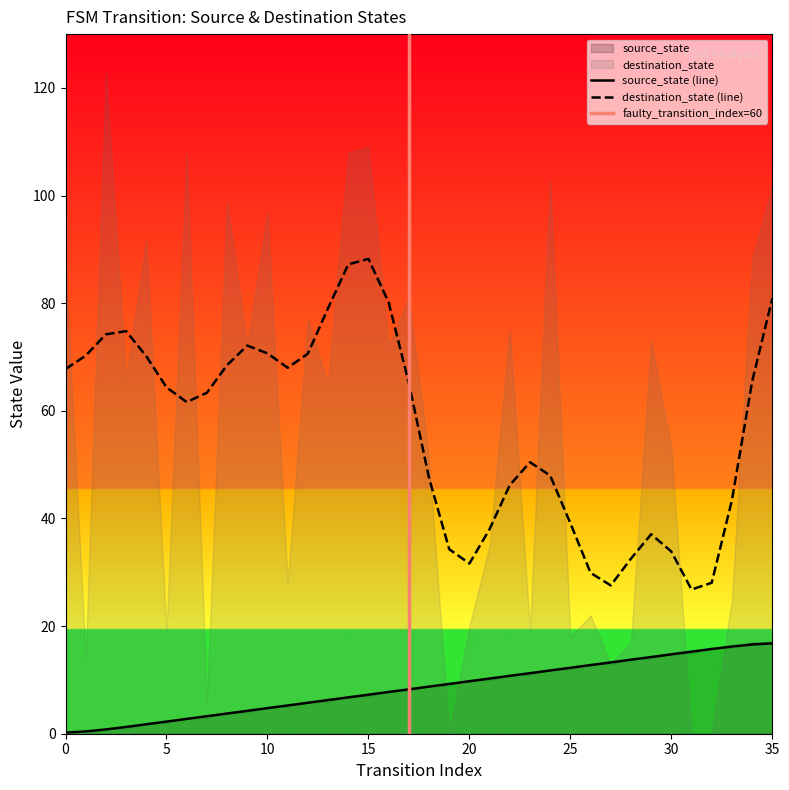

Reading left to right, transcribe all the data shown in this chart.

0=0.2	1=0.4	2=0.8	3=1.3	4=1.8	5=2.3	6=2.8	7=3.2	8=3.8	9=4.2	10=4.8	11=5.2	12=5.8	13=6.2	14=6.8	15=7.2	16=7.8	17=8.2	18=8.8	19=9.2	20=9.8	21=10.2	22=10.8	23=11.2	24=11.8	25=12.2	26=12.8	27=13.2	28=13.8	29=14.2	30=14.7	31=15.2	32=15.7	33=16.2	34=16.6	35=16.8